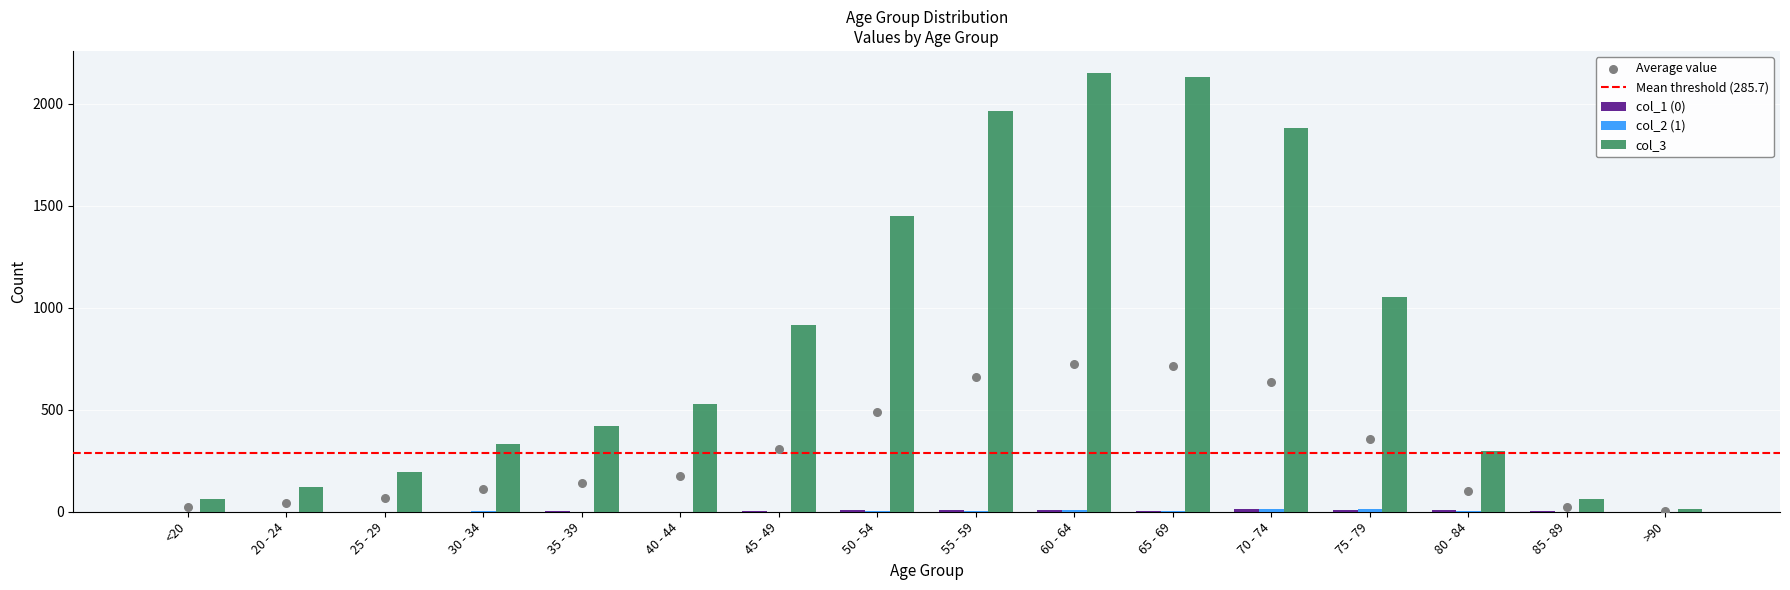

Which series has the largest Y range (max minus min)?

col_3